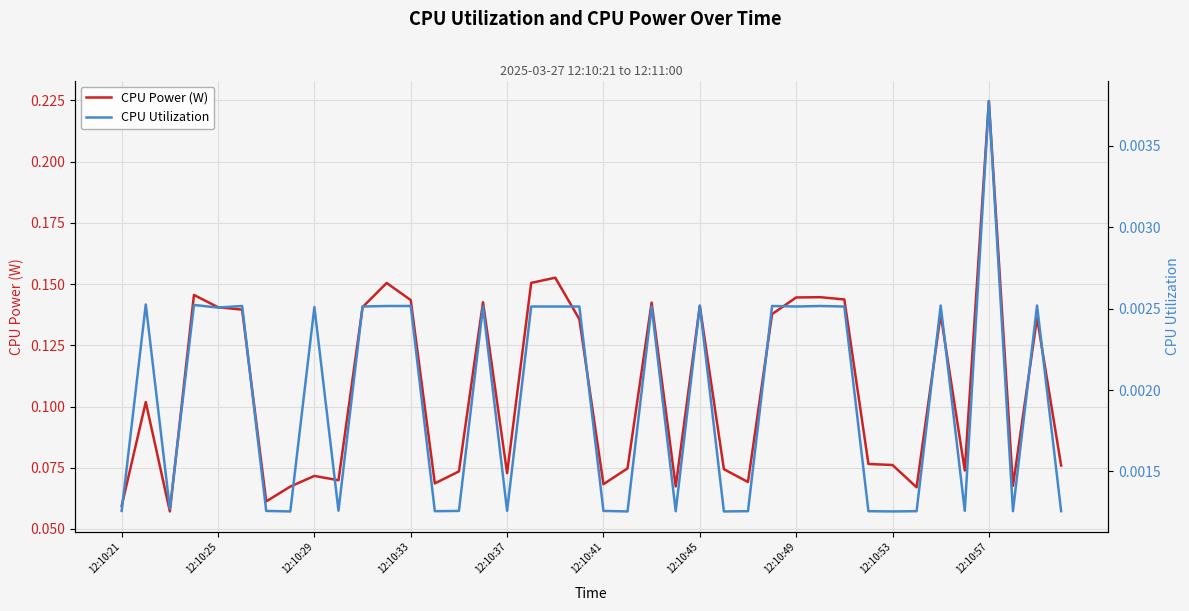

True or false: CPU Power (W) and CPU Utilization cross at least once.

False